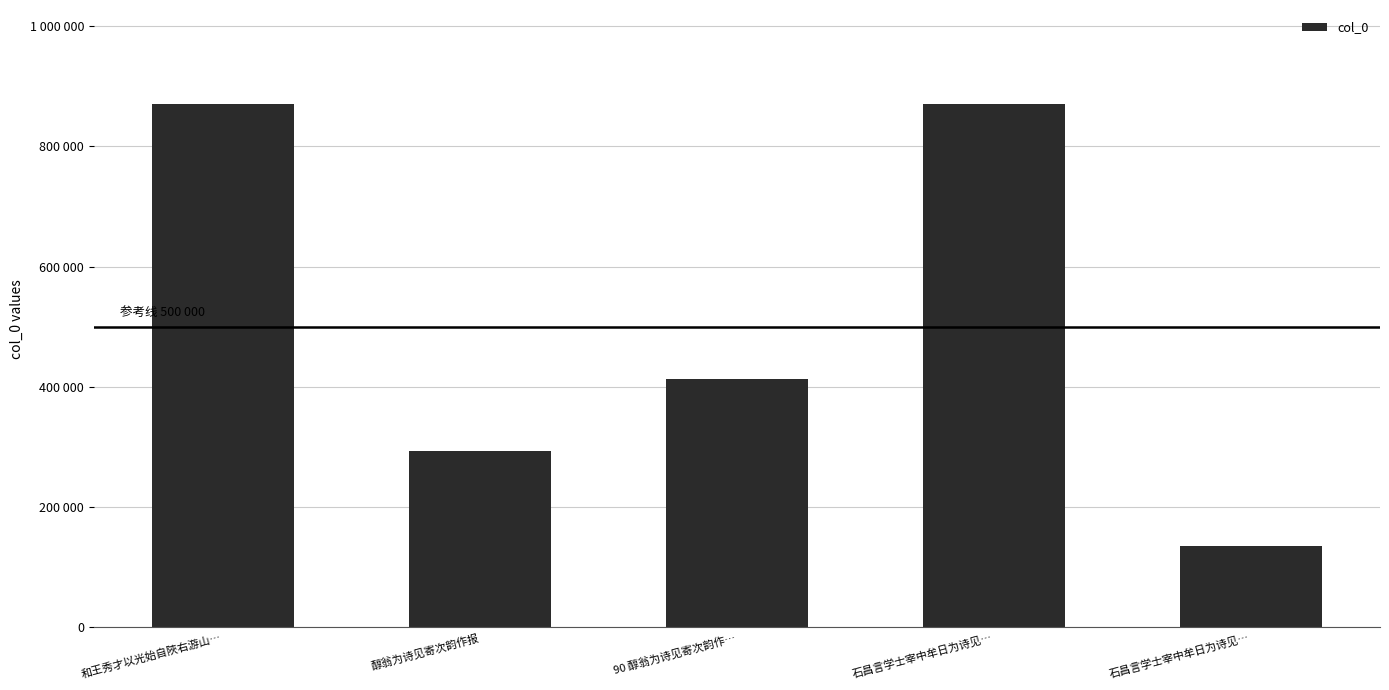

What is the ratio of the value at 醇翁为诗见寄次韵作报 to the value at 和王秀才以光始自陜右游山…?

0.3